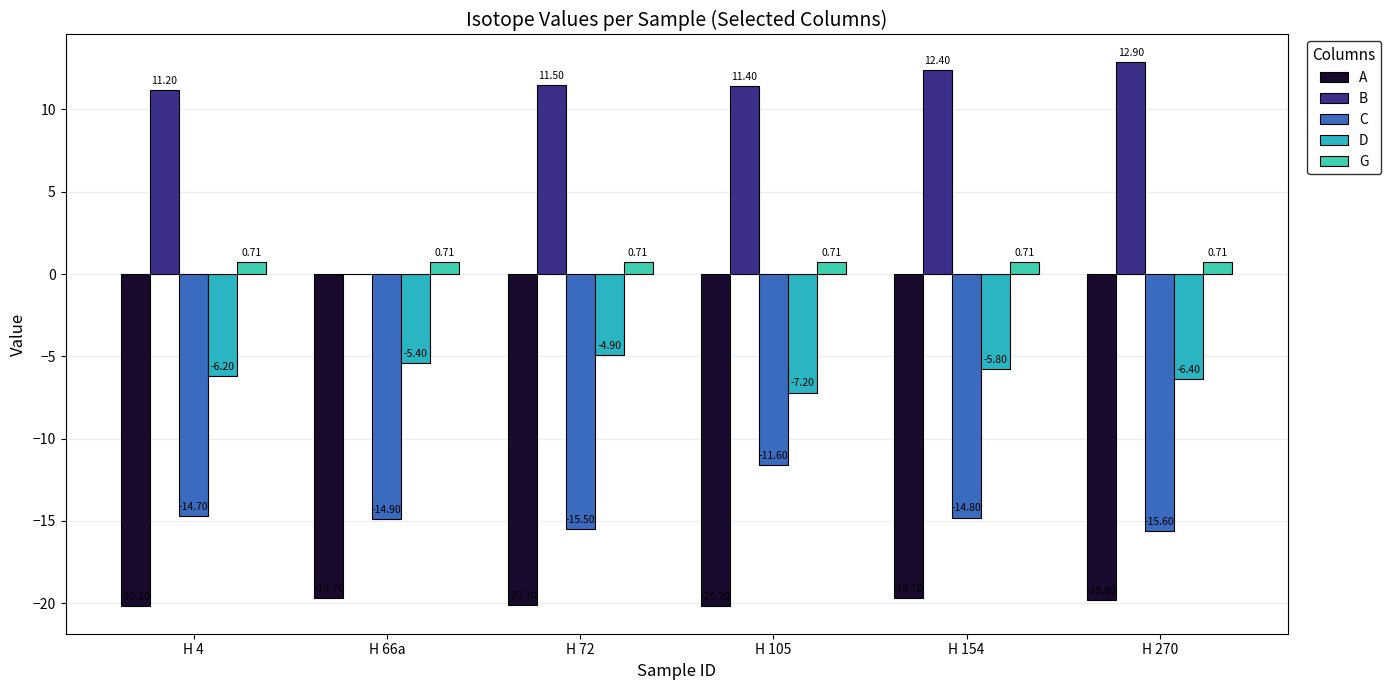

At which label does A reach its minimum?

H 4